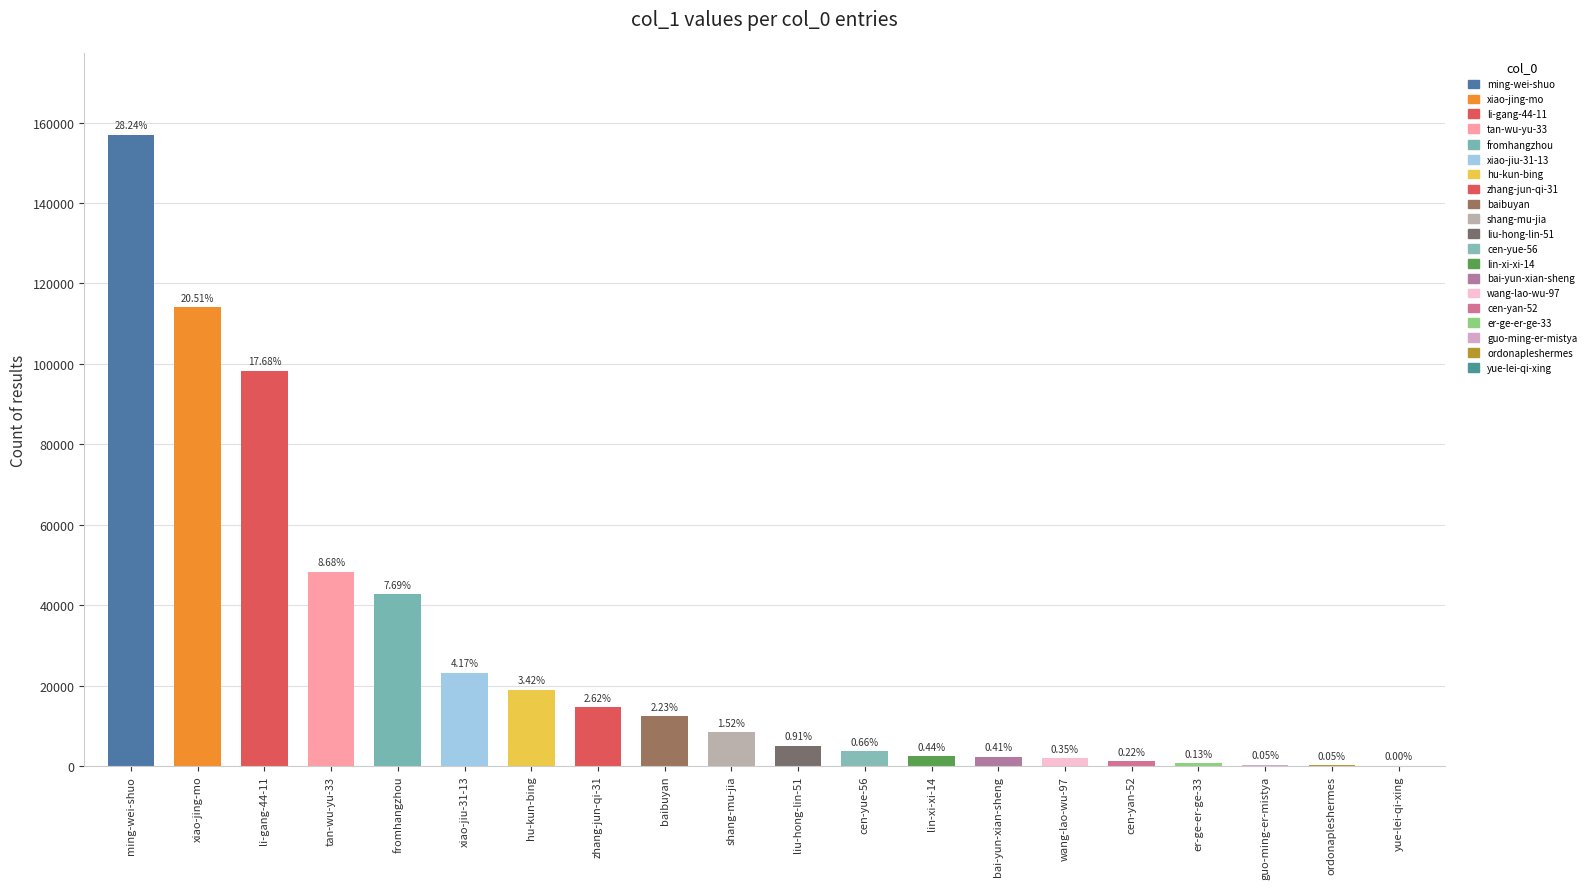

Are the bars horizontal?

No